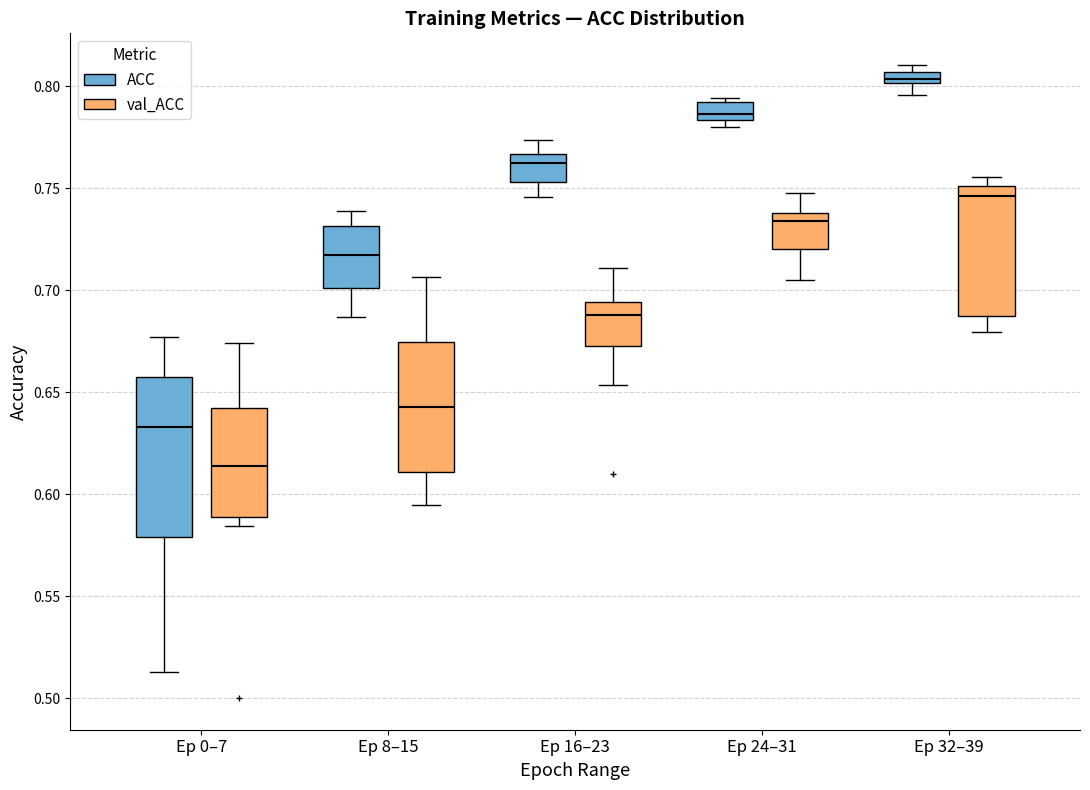

Which box has the highest median line?

Ep 32–39 (ACC)